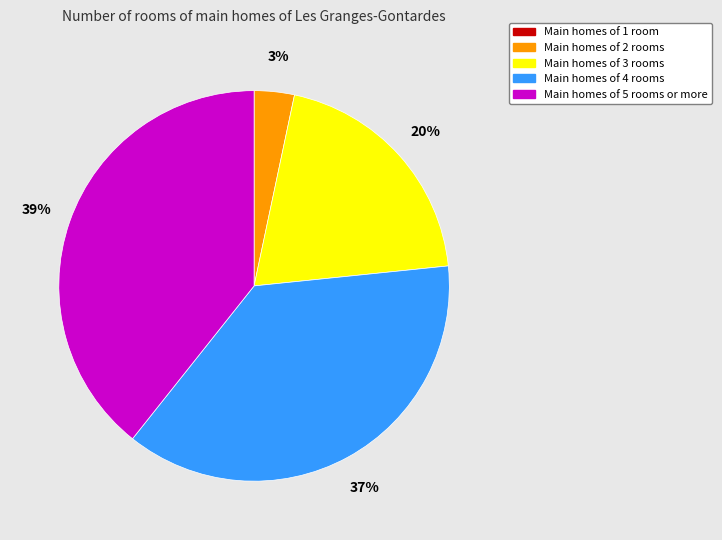

Is there any slice that represents more than half of the pie?

No